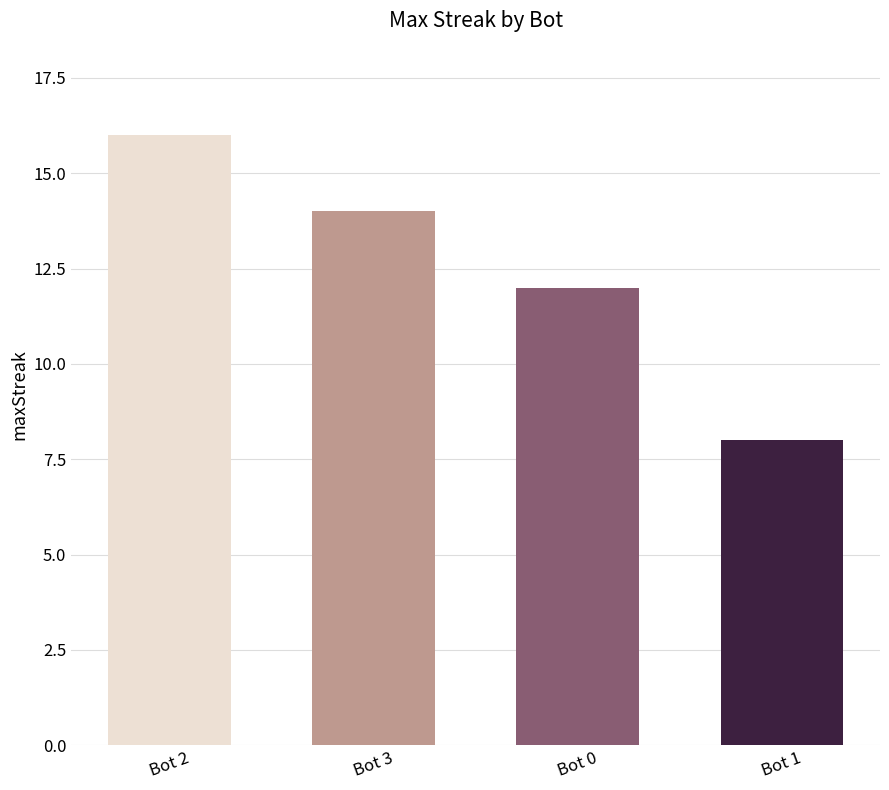

Does the chart contain stacked bars?

No